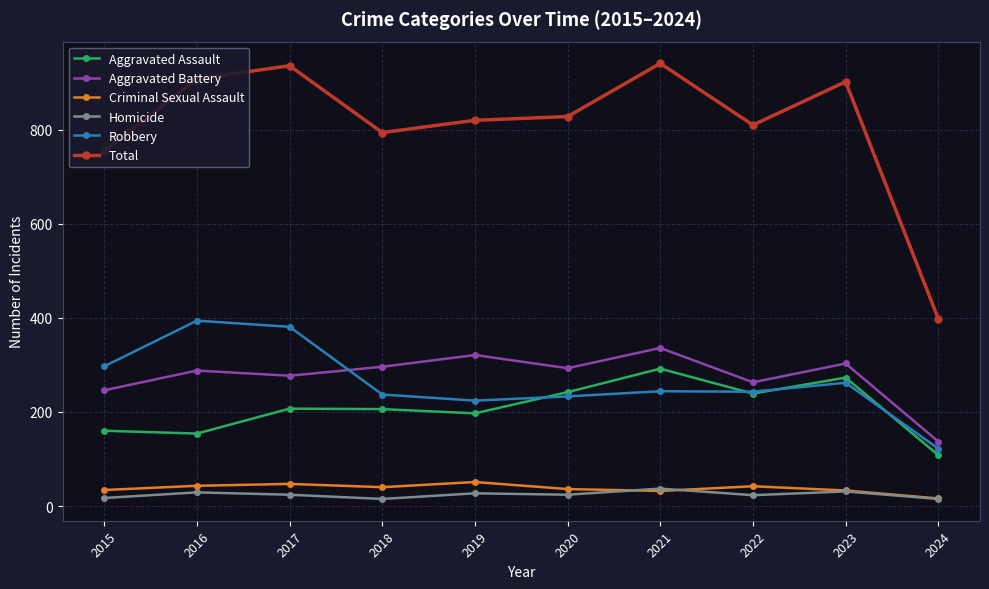

In Total, how many points are lower than both neighbors (excluding endpoints)?

2